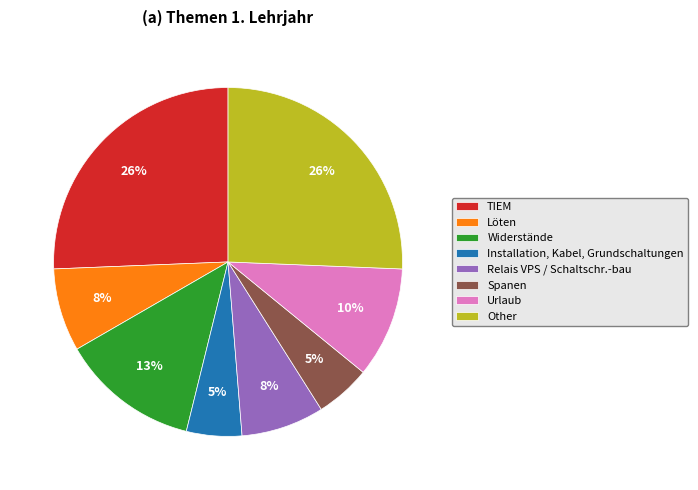

To the nearest percent, what is the difference between the largest and smallest slice percentages?

21%